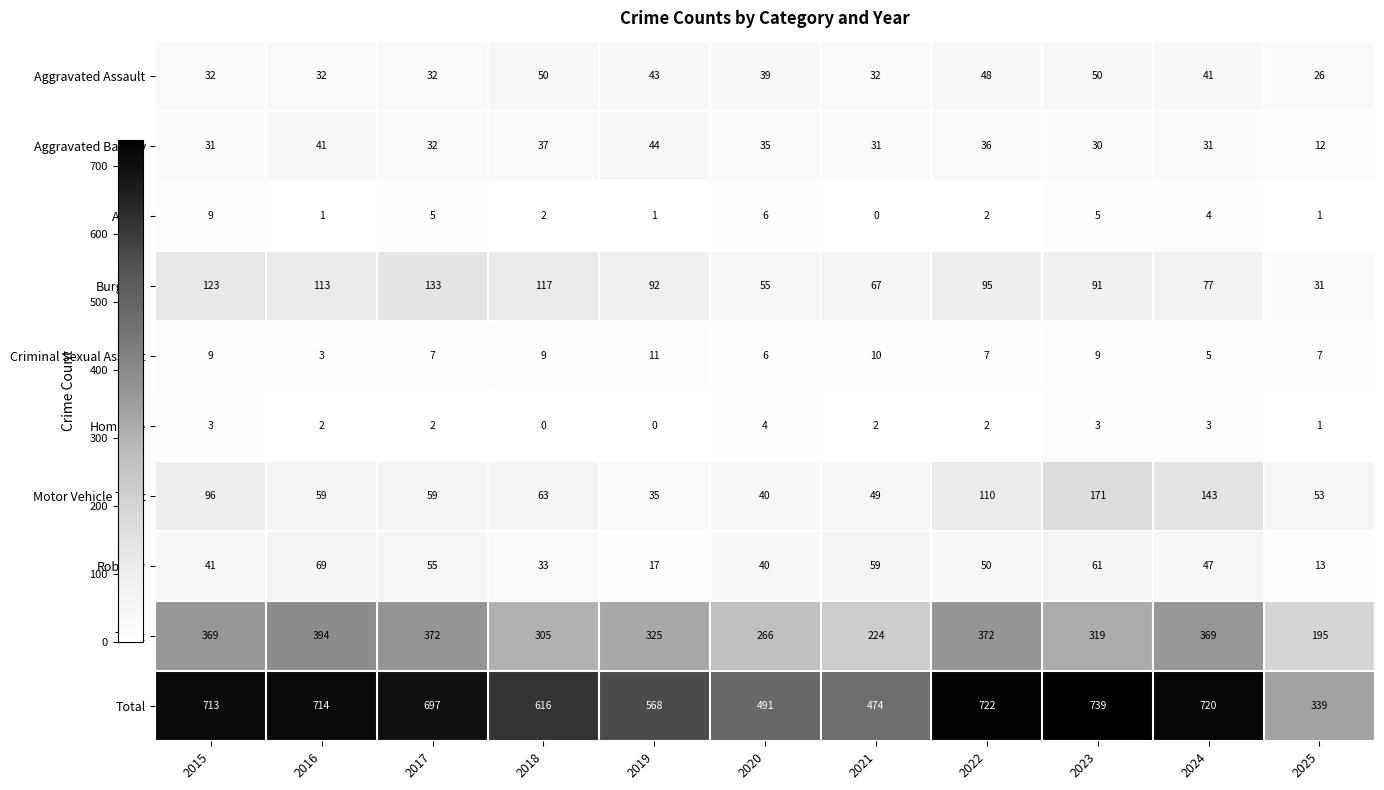

Which series has the largest range (max minus min)?

Total